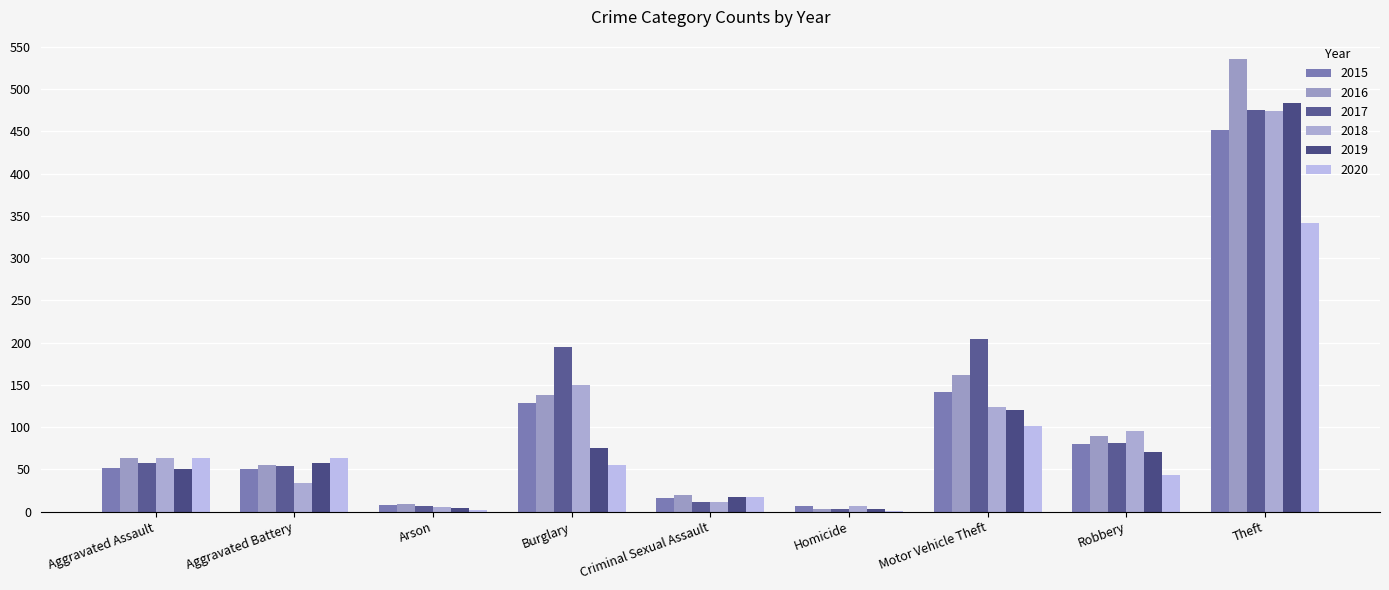

What is the difference between the 2015 values at Criminal Sexual Assault and Aggravated Assault?

36